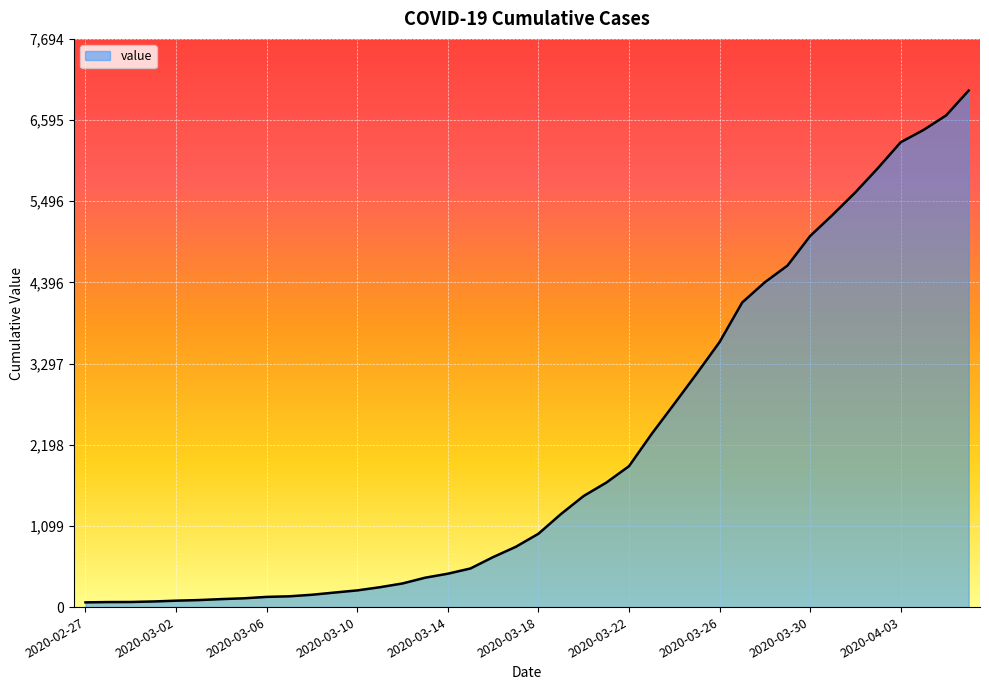

What is the maximum value shown in the chart?

6995